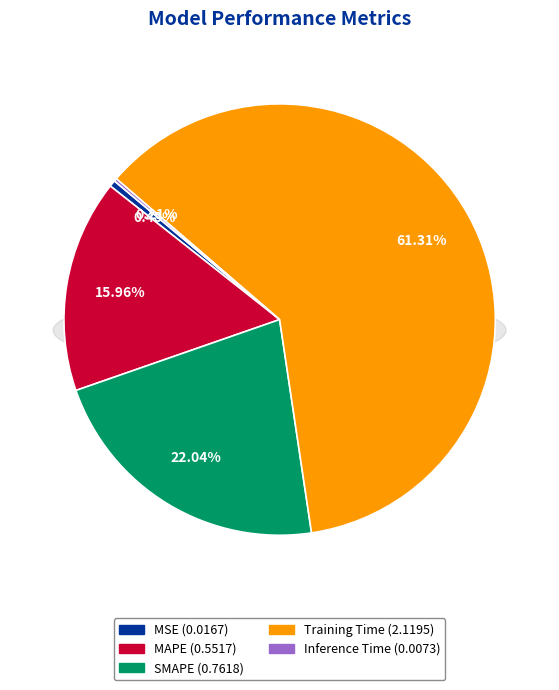

What is the smallest slice in the pie chart?

Inference Time